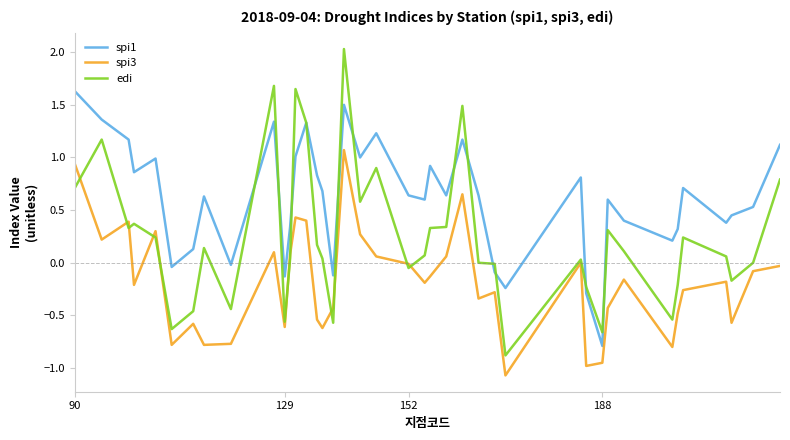

Which series has the largest total across all categories?

spi1